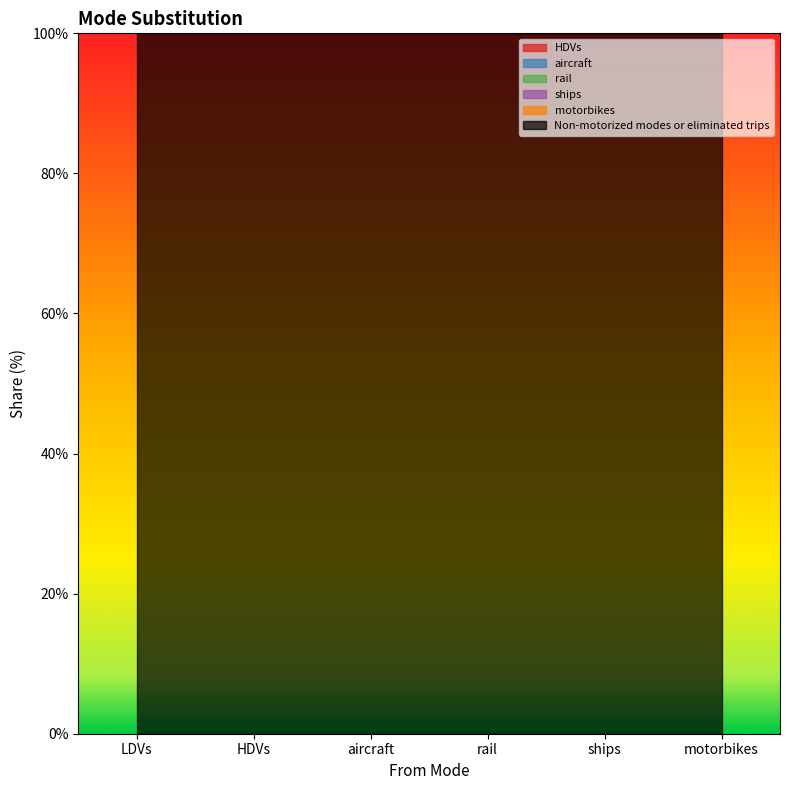

Which series has the widest spread of values?

HDVs